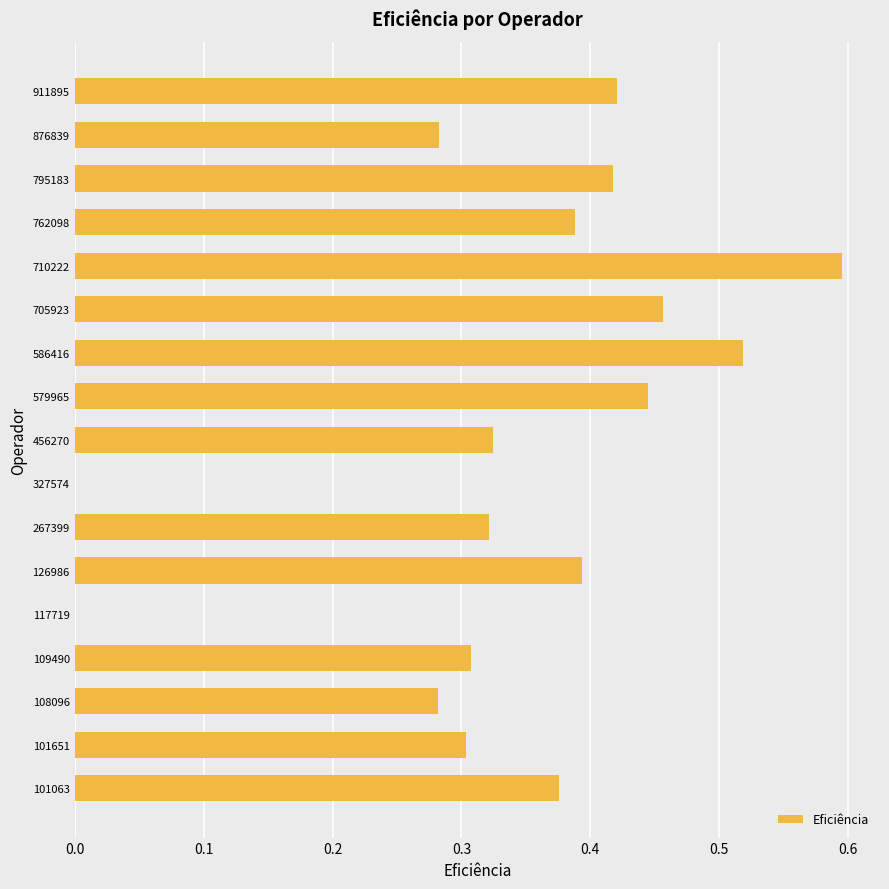

Which has a higher value, 101651 or 586416?

586416